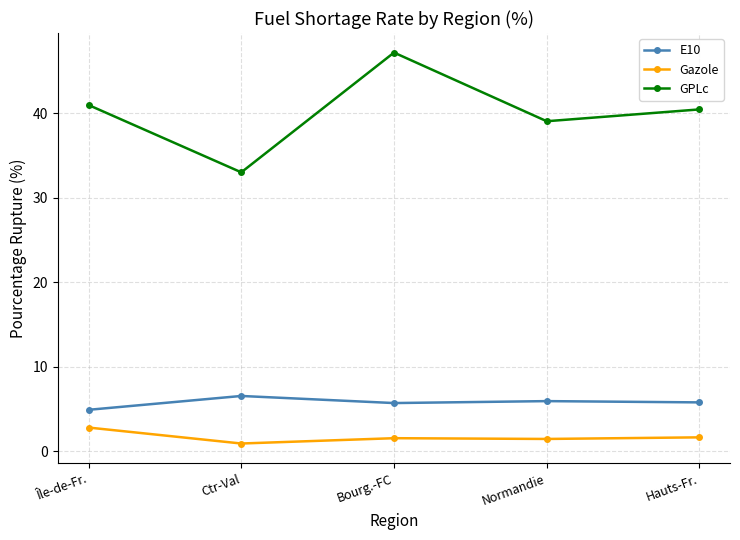

True or false: E10 has more than 0 interior local peaks.

True